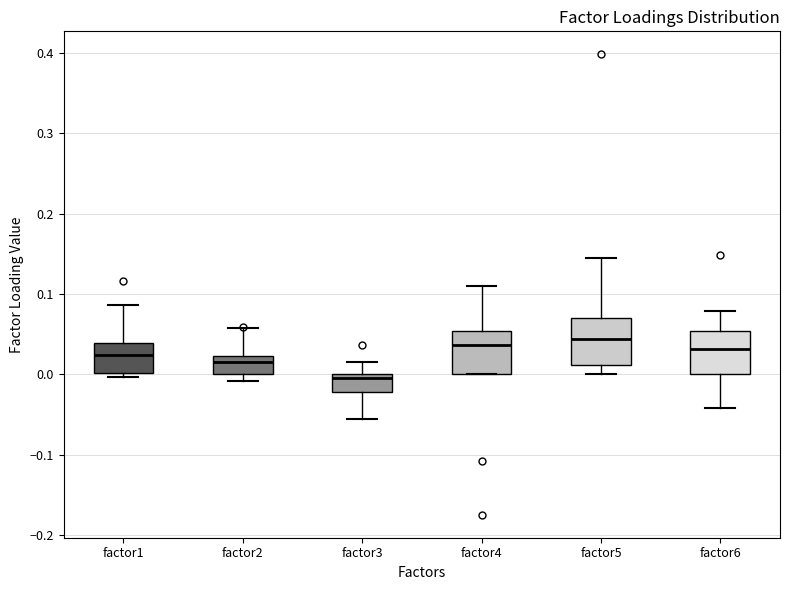

Reading left to right, read every box against the y-axis: the position of its median line, the range the box covers, and the ends of its whiskers. The values are not printed on the chart, so give them approximately, as read against the axis.

factor1: median 0.02, box 0.00 to 0.04, whiskers 0.00 (just below the box's lower edge) to 0.09
factor2: median 0.01, box 0.00 to 0.02, whiskers -0.01 to 0.06
factor3: median 0.00 (just below the box's upper edge), box -0.02 to 0.00, whiskers -0.06 to 0.01
factor4: median 0.04, box 0.00 to 0.05, whiskers 0.00 to 0.11
factor5: median 0.04, box 0.01 to 0.07, whiskers 0.00 to 0.14
factor6: median 0.03, box 0.00 to 0.05, whiskers -0.04 to 0.08